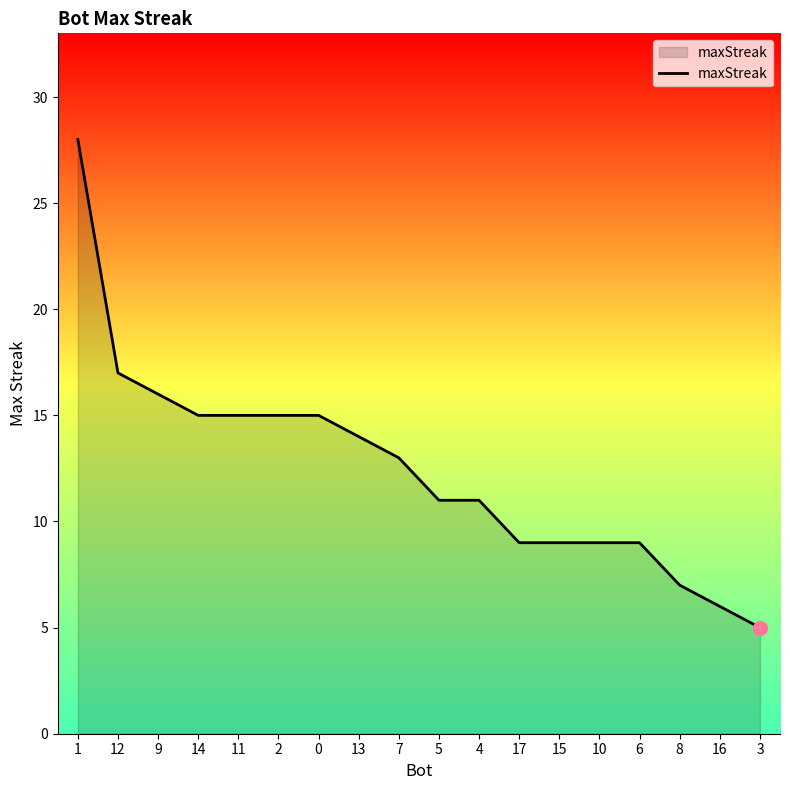

At which label does the data first exceed 13?

1